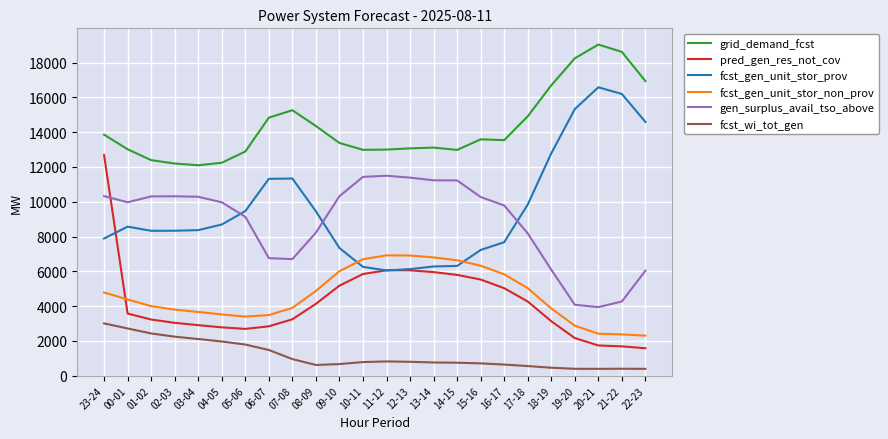

True or false: grid_demand_fcst and gen_surplus_avail_tso_above cross at least once.

False